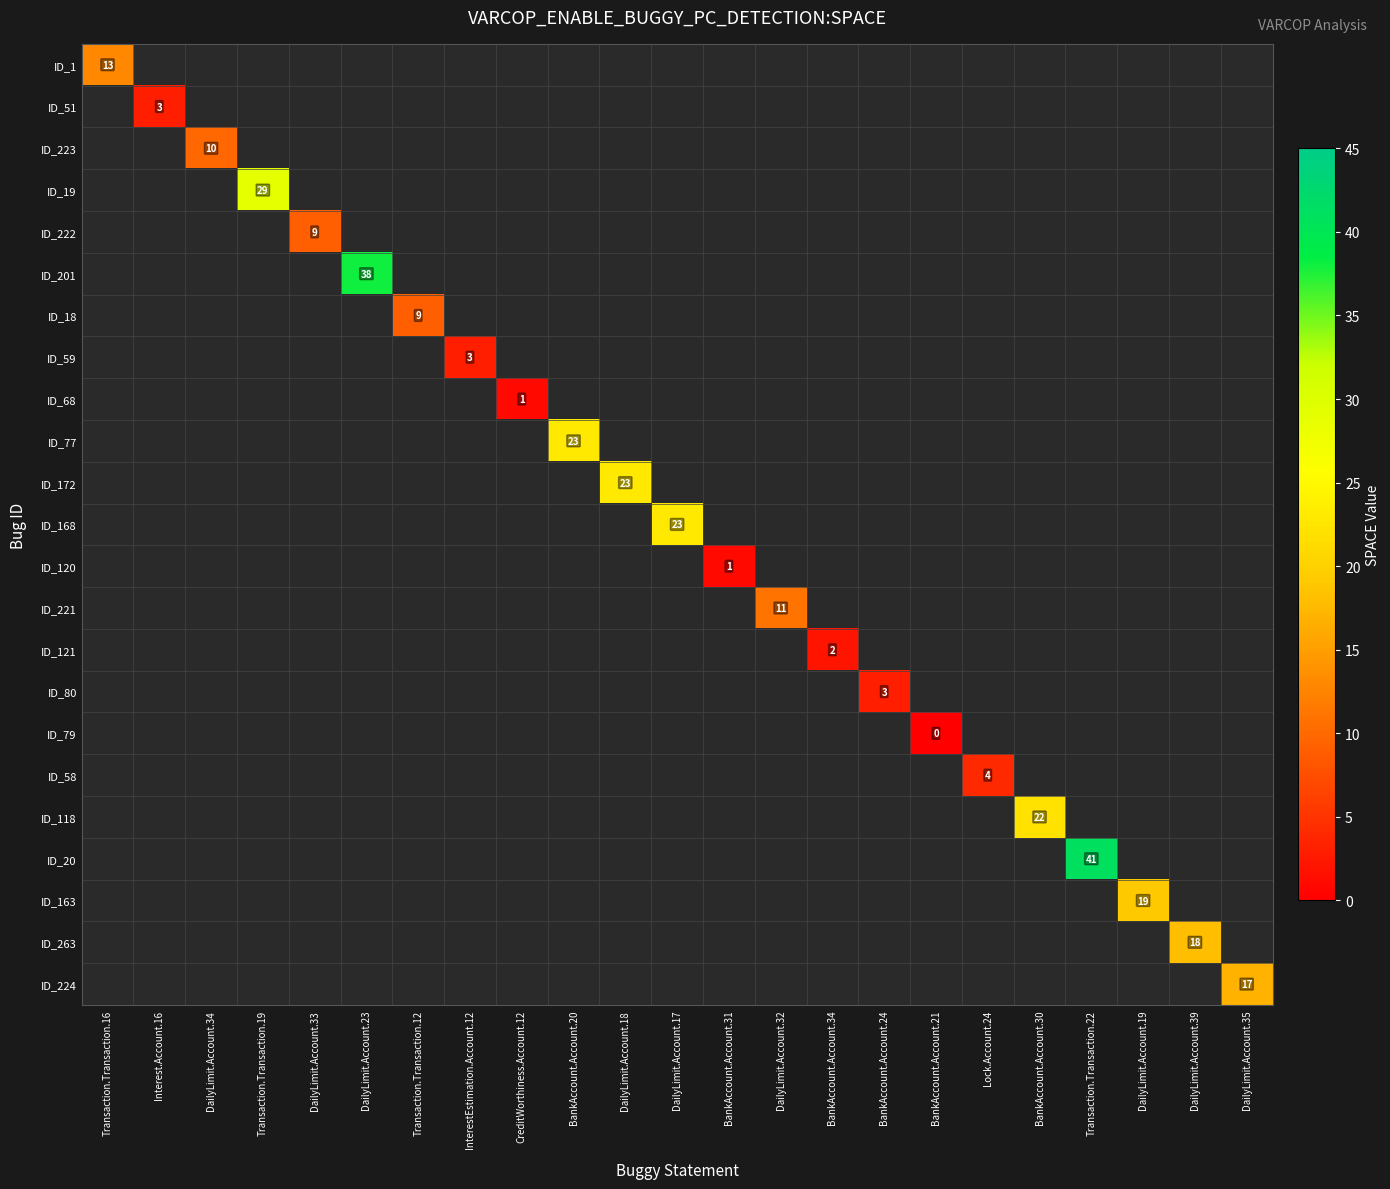

Between BankAccount.Account.34 and DailyLimit.Account.19, which is larger?

DailyLimit.Account.19